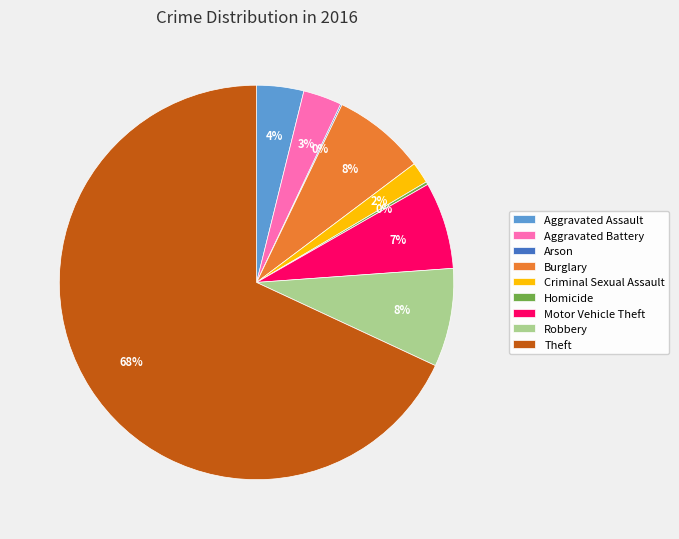

What is the majority slice?

Theft